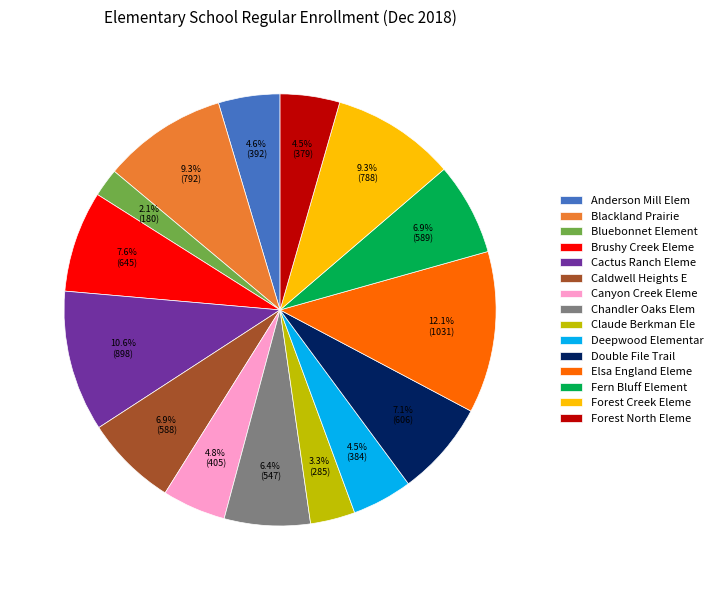

Which slice is the largest?

Elsa England Eleme